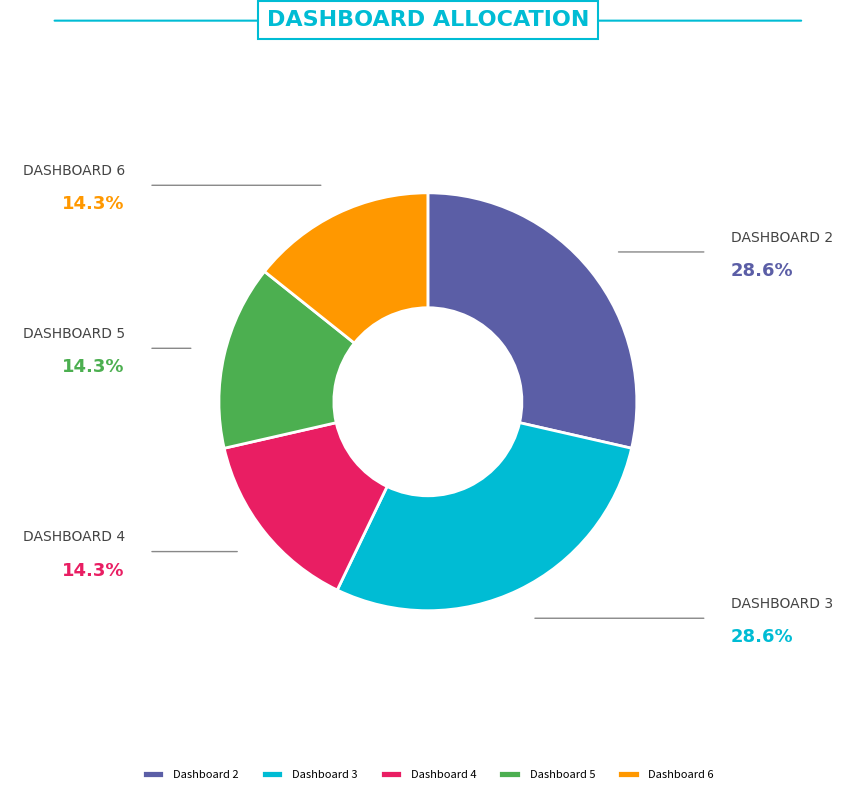

Approximately how many times larger is the value at Dashboard 5 compared to Dashboard 4?

1.0